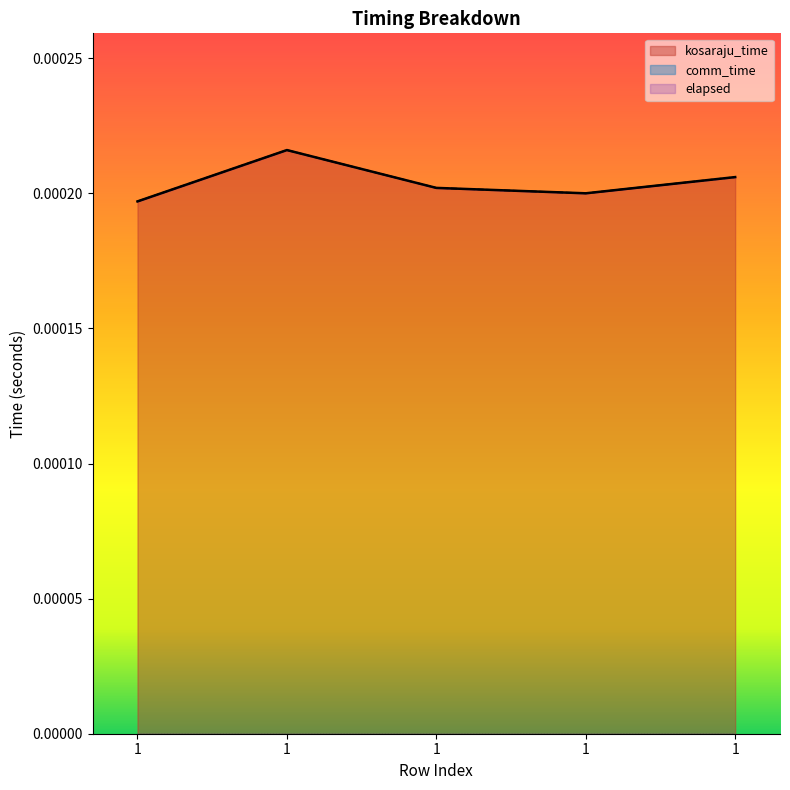

At which category is the sum across all series the highest?

1